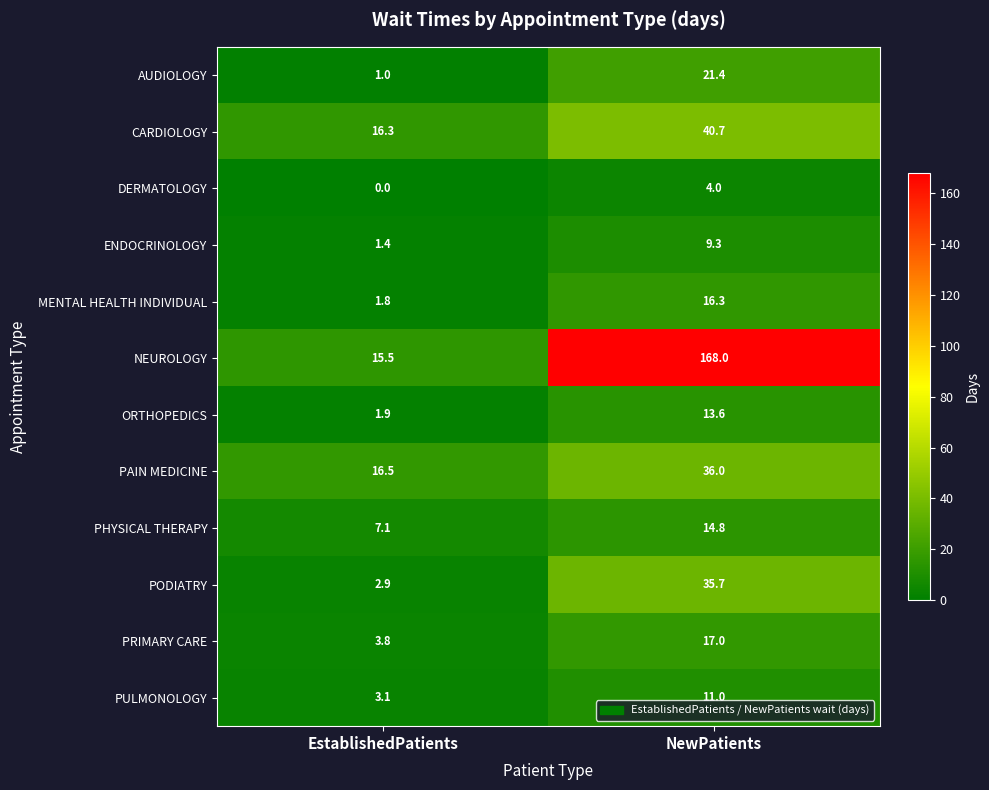

Reading left to right, extract all data points from this chart.

AUDIOLOGY: 1.0	21.4
CARDIOLOGY: 16.3	40.7
DERMATOLOGY: 0.0	4.0
ENDOCRINOLOGY: 1.4	9.3
MENTAL HEALTH INDIVIDUAL: 1.8	16.3
NEUROLOGY: 15.5	168.0
ORTHOPEDICS: 1.9	13.6
PAIN MEDICINE: 16.5	36.0
PHYSICAL THERAPY: 7.1	14.8
PODIATRY: 2.9	35.7
PRIMARY CARE: 3.8	17.0
PULMONOLOGY: 3.1	11.0